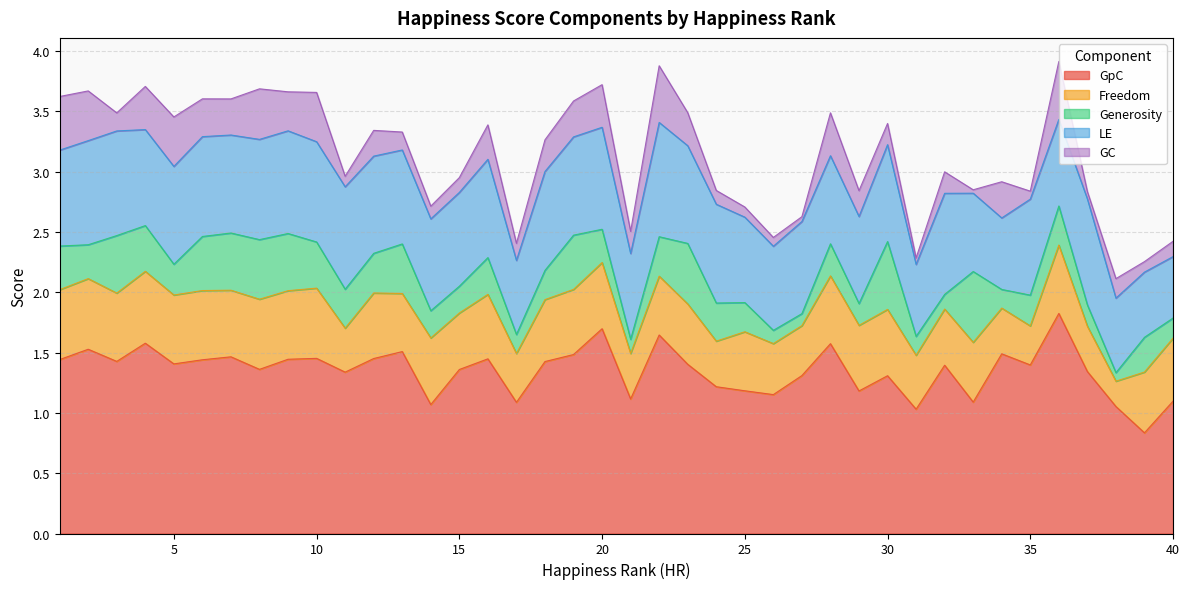

What is the value of the LE point at the 7th from the left?

0.8